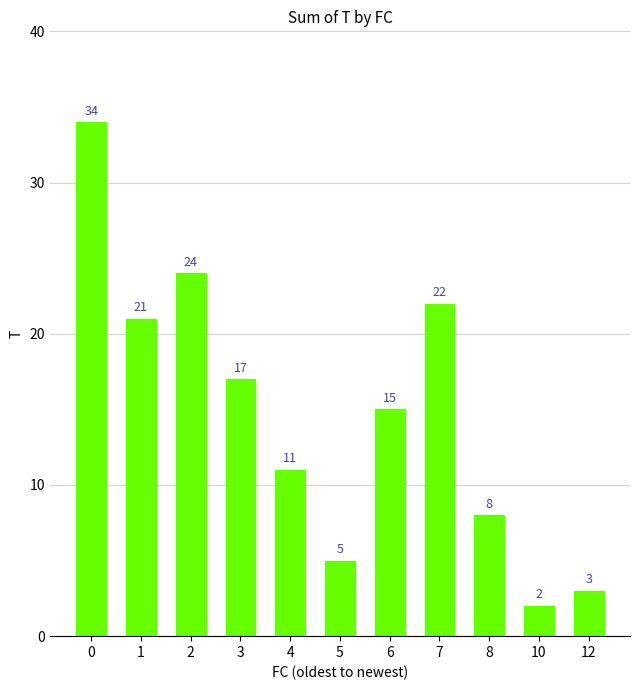

What is the greatest value displayed?

34